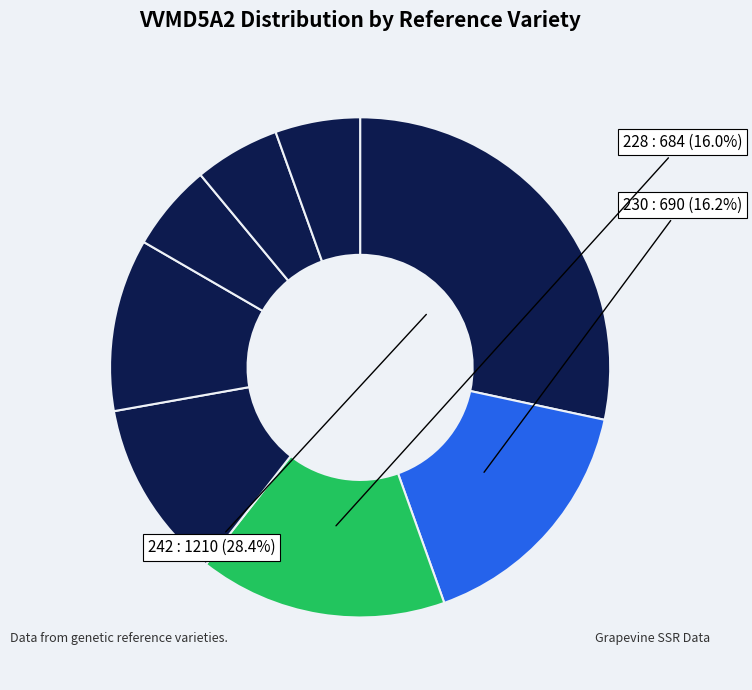

Count the number of slices in the pie.

8